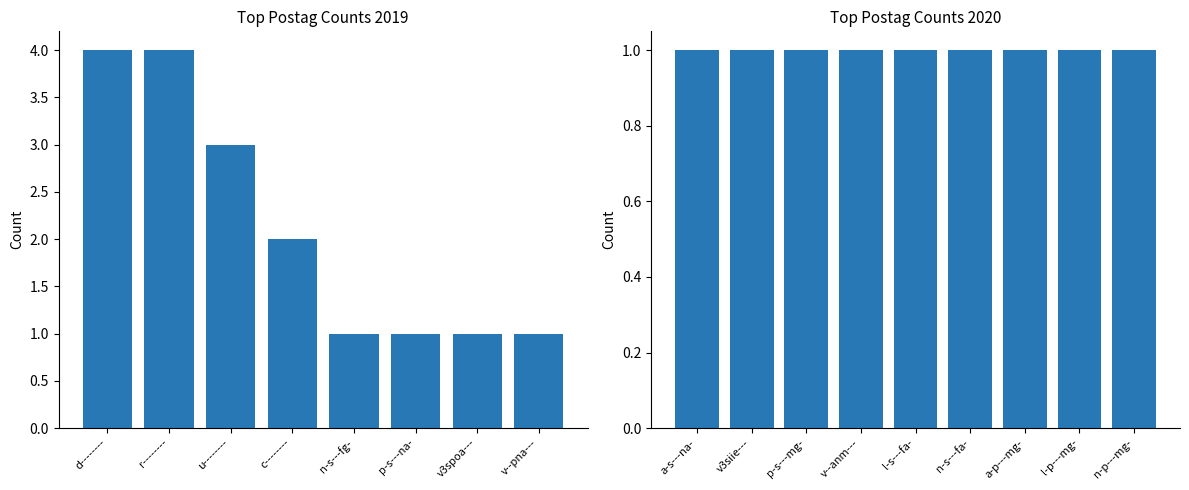

At which category does the chart reach its peak across all series?

r--------